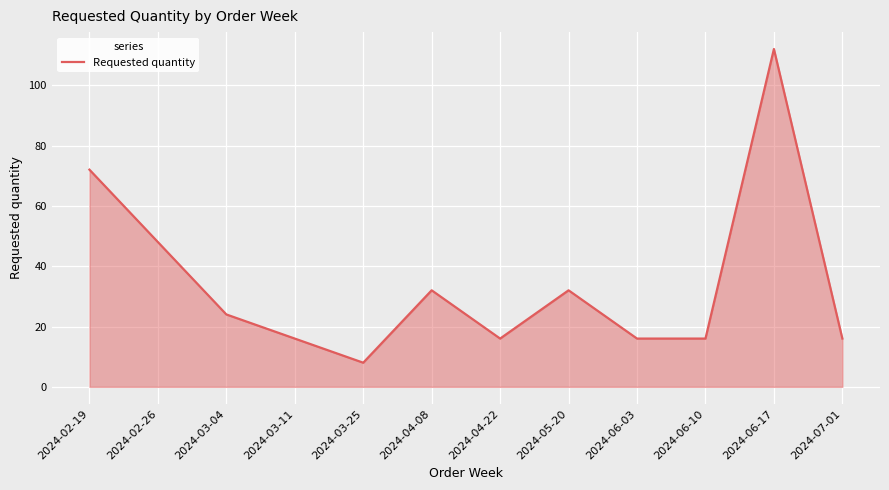

What is the smallest value displayed?

8